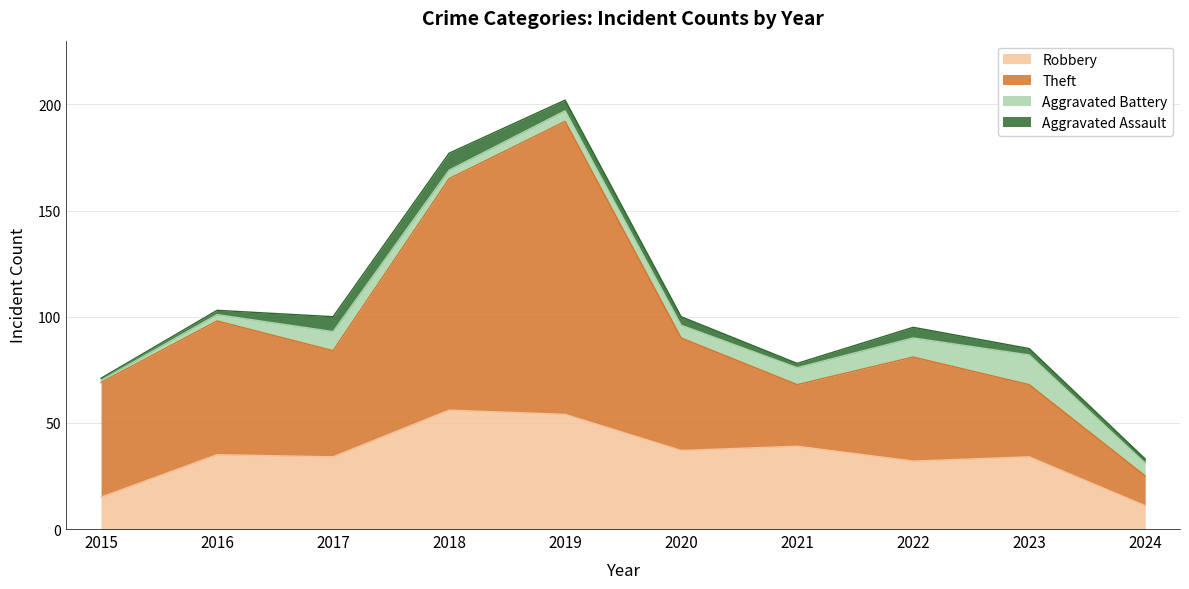

What is the maximum value for Robbery?

56